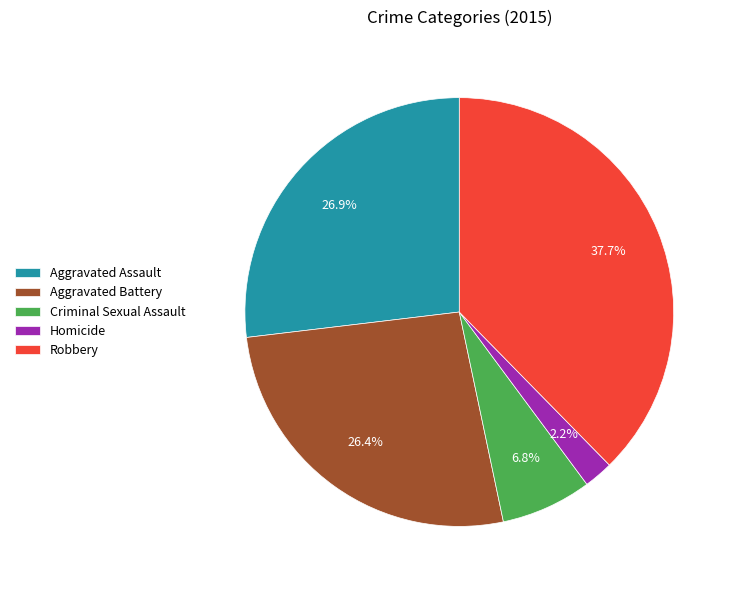

What percentage do Aggravated Assault and Aggravated Battery together represent?

53.3%